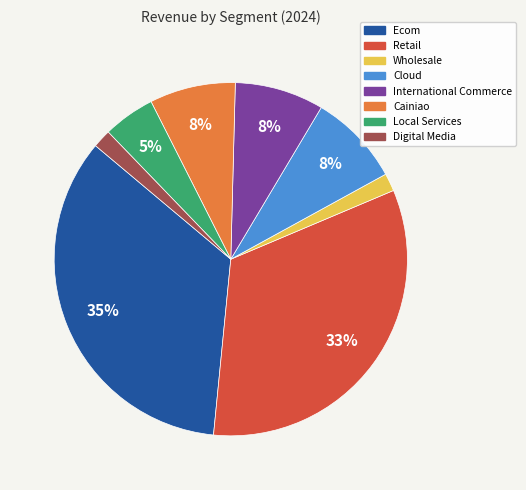

To the nearest percent, what portion does Digital Media represent?

2%